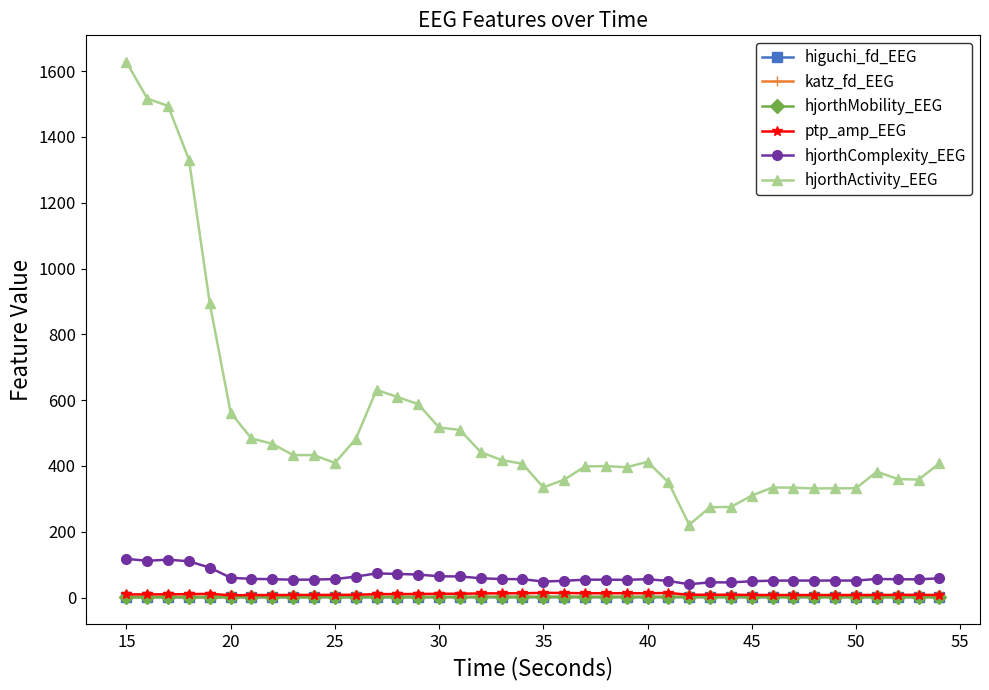

What is the value of the hjorthActivity_EEG point at the 38th from the left?

360.4